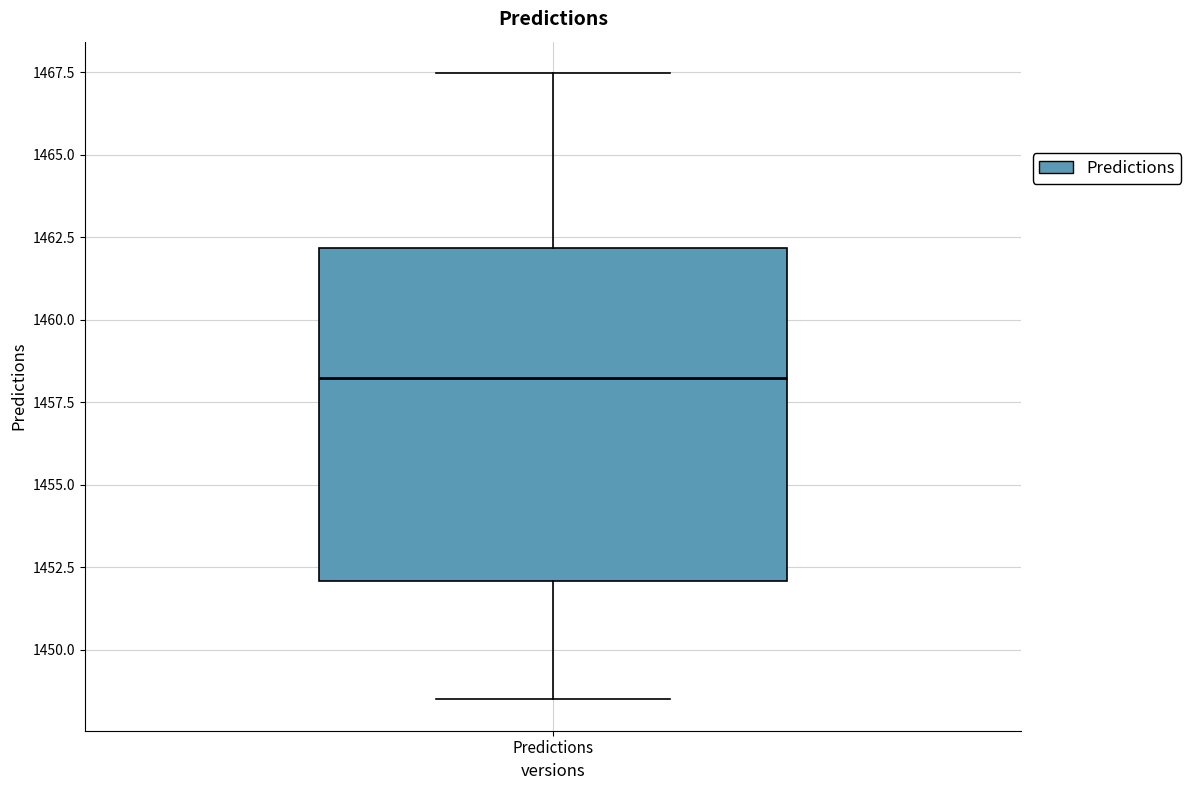

Transcribe this box plot: give where the median line is, the range the box spans, and where the two whiskers end, as read against the y-axis. The values are not printed on the chart, so give them approximately, as read against the axis.

median 1458.0, box 1452.0 to 1462.0, whiskers 1448.5 to 1467.5